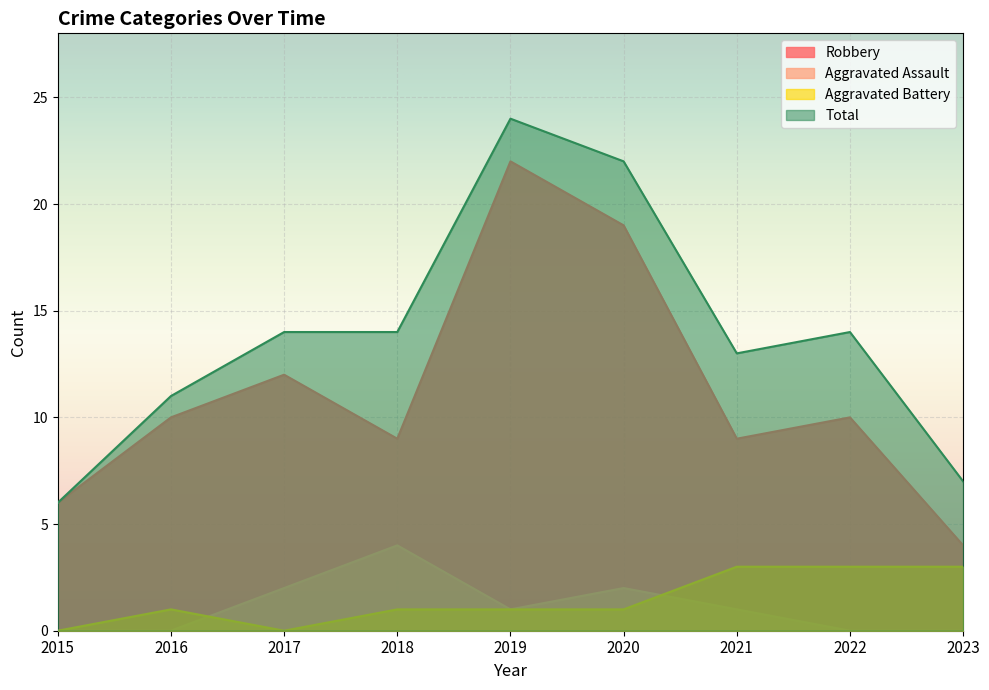

At which label is Aggravated Battery closest to 1?

2016